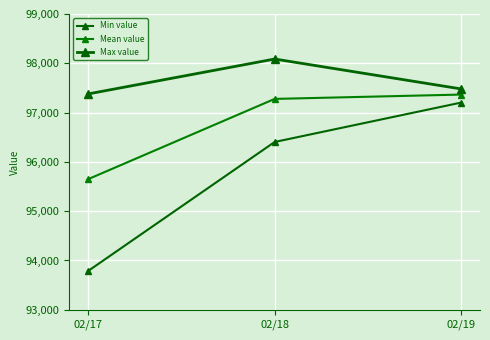

At 02/17, list the series in order from largest to smallest.

Max value, Mean value, Min value